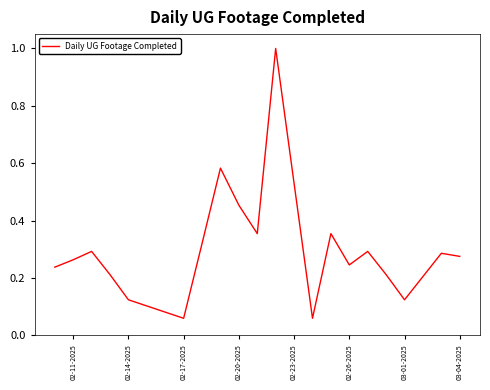

What is the difference between the maximum and minimum values?

0.9